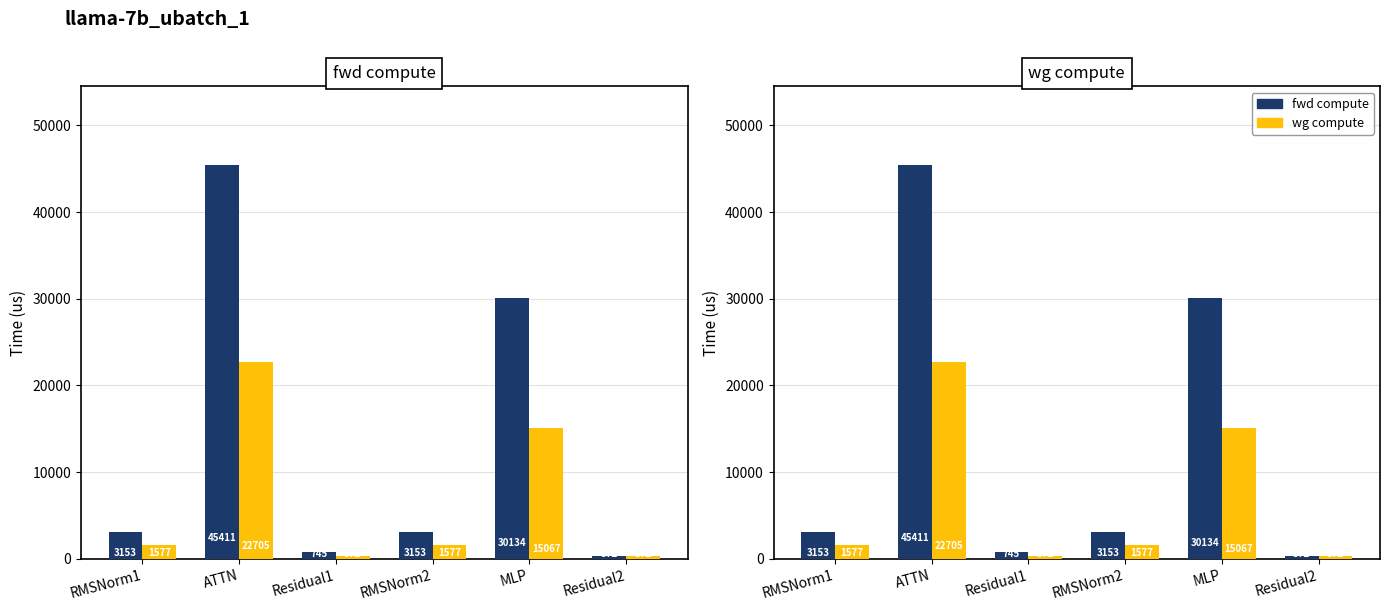

Reading left to right, transcribe all the data shown in this chart.

fwd compute: RMSNorm1=3153.2	ATTN=45410.7	Residual1=744.7	RMSNorm2=3153.2	MLP=30133.5	Residual2=372.4
wg compute: RMSNorm1=1576.6	ATTN=22705.4	Residual1=372.4	RMSNorm2=1576.6	MLP=15066.8	Residual2=372.4